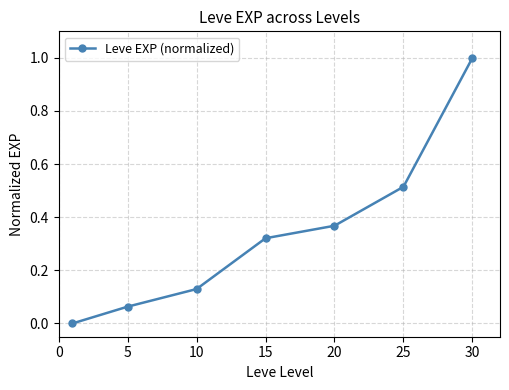

How many positive values are there?

6